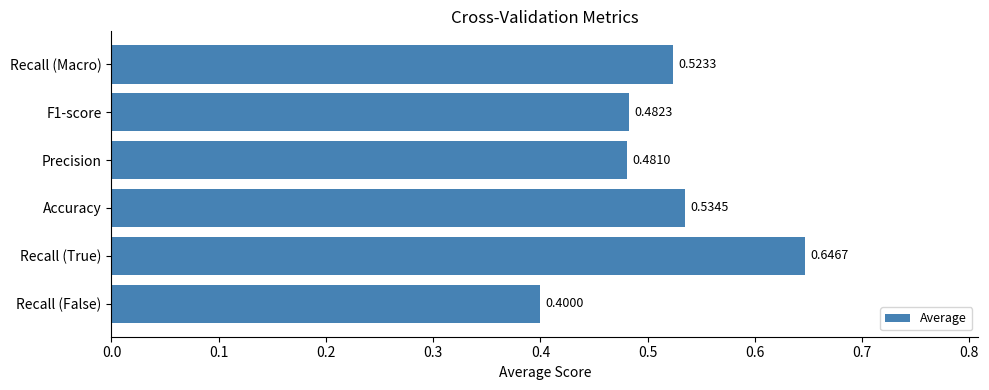

Which category has the highest value across all series?

Recall (True)